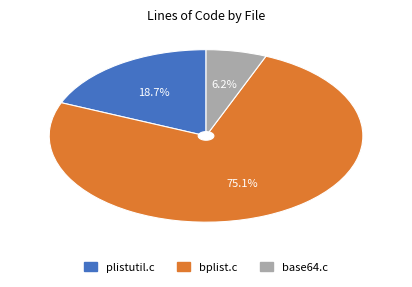

To the nearest percent, what is the combined percentage of plistutil.c and base64.c?

25%